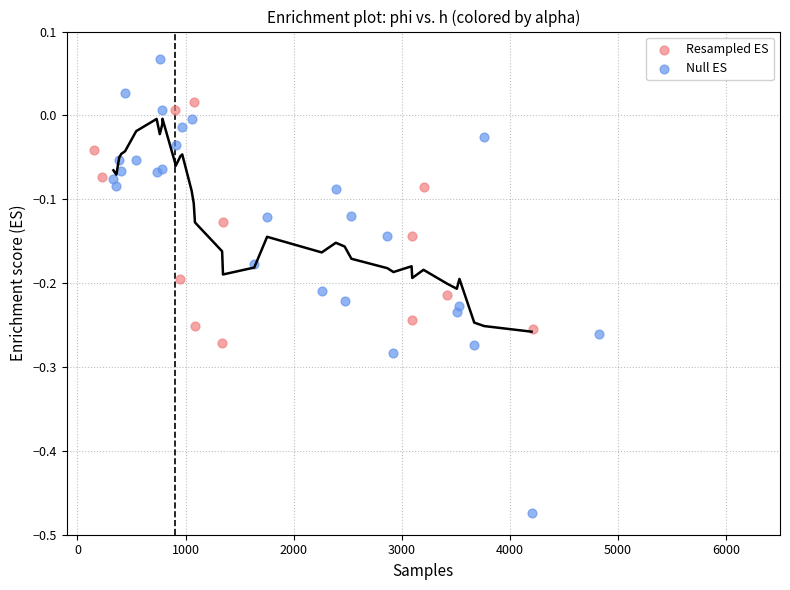

Which series reaches the minimum Y coordinate?

Null ES